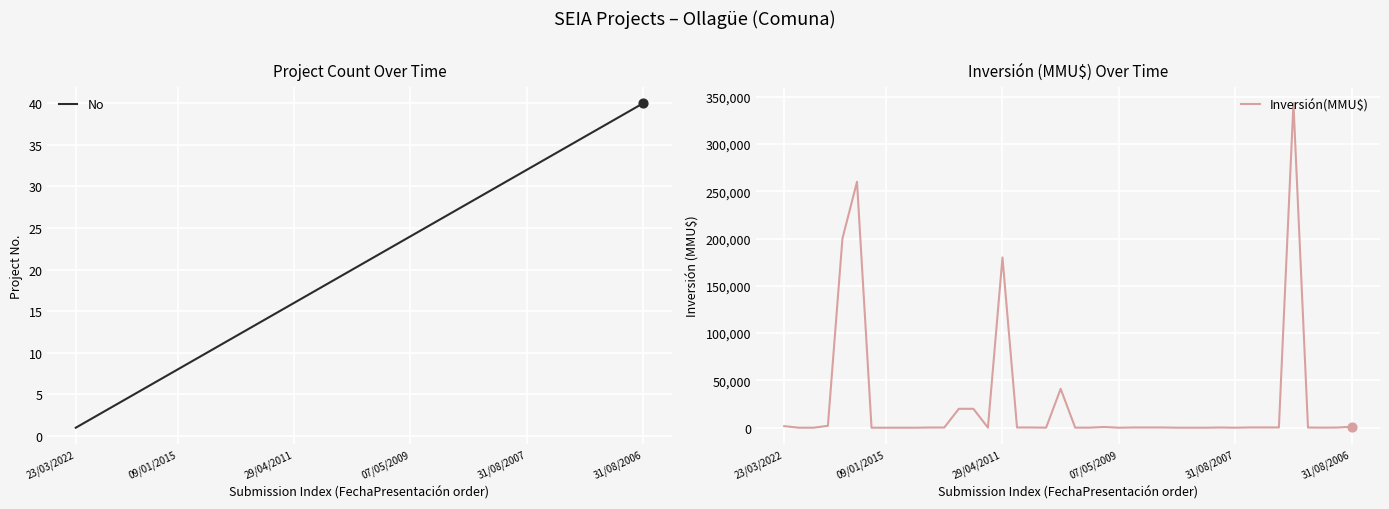

Which series has the largest Y range (max minus min)?

Inversión(MMU$)